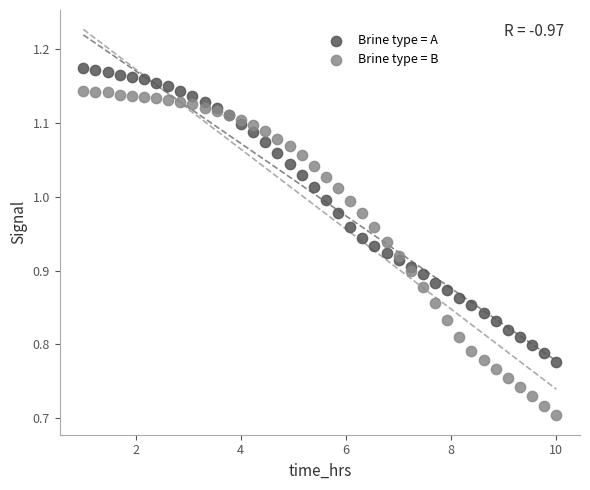

Which series reaches the maximum Y coordinate?

Brine type = A